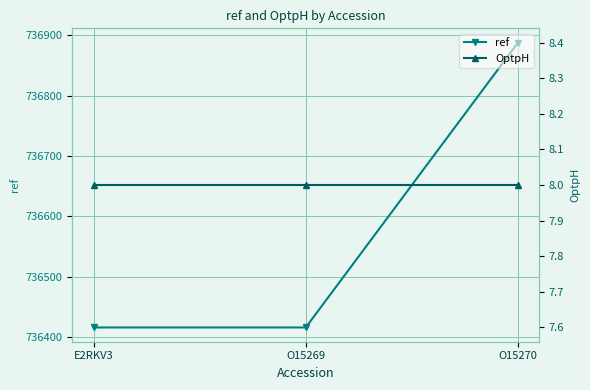

What is the difference between the highest and lowest values at E2RKV3?

736408